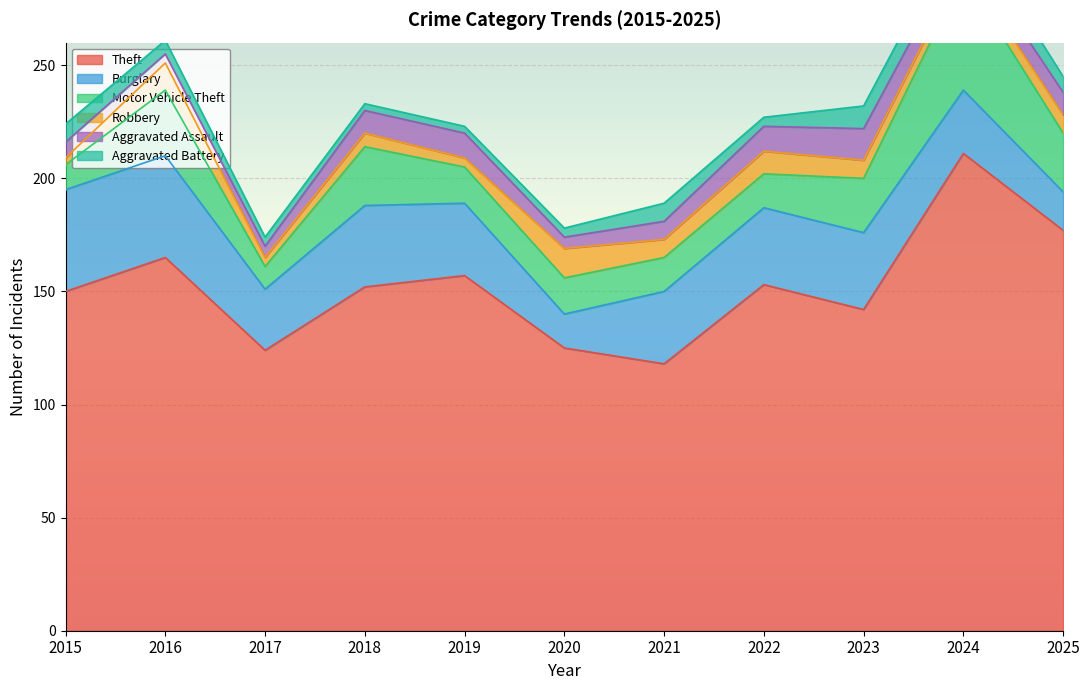

At how many categories does at least one series exceed 15?

11